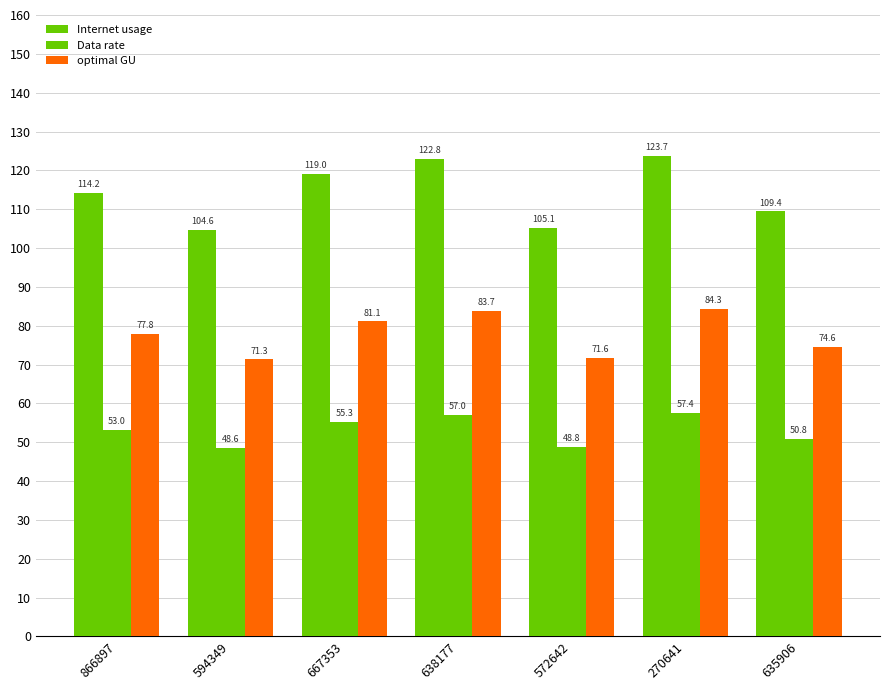

What is the difference between the Data rate values at 667353 and 638177?

1.8